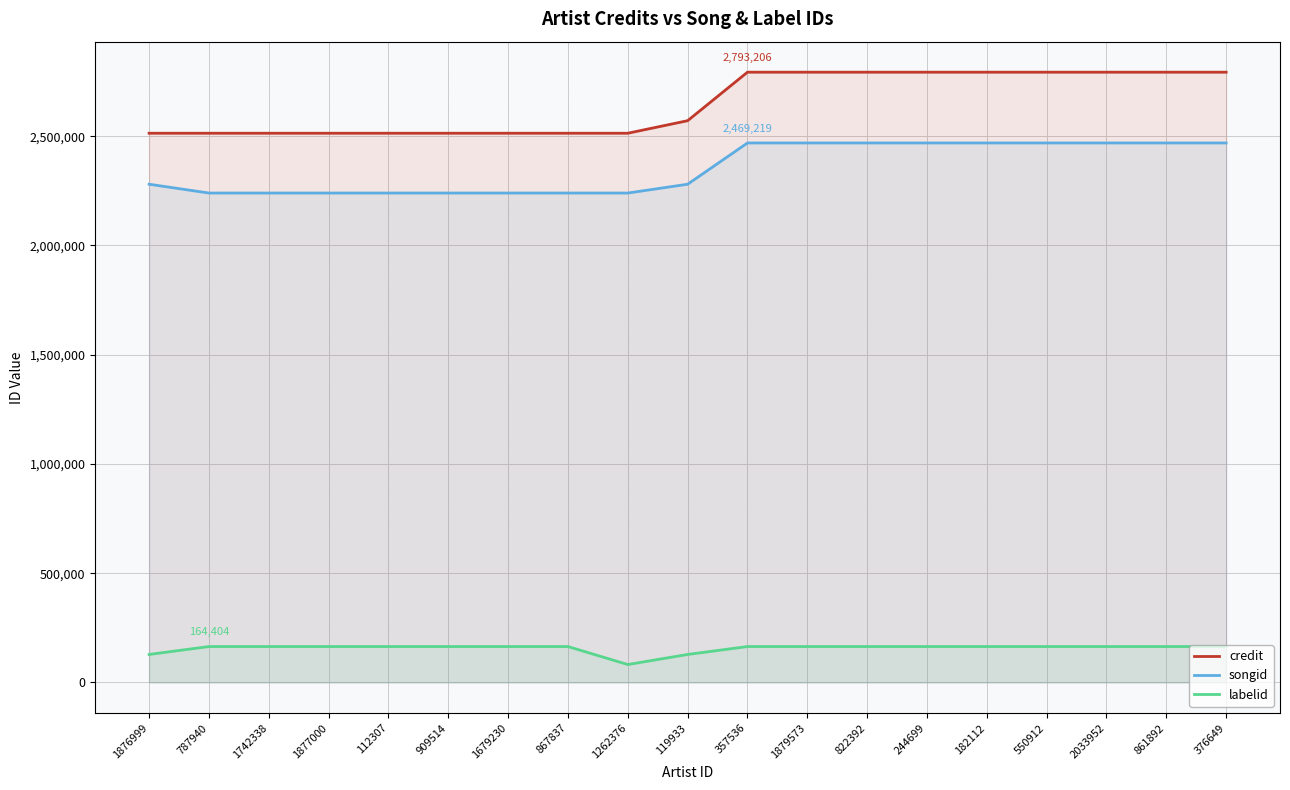

The value of labelid at 1879573 is 164404. True or false?

True